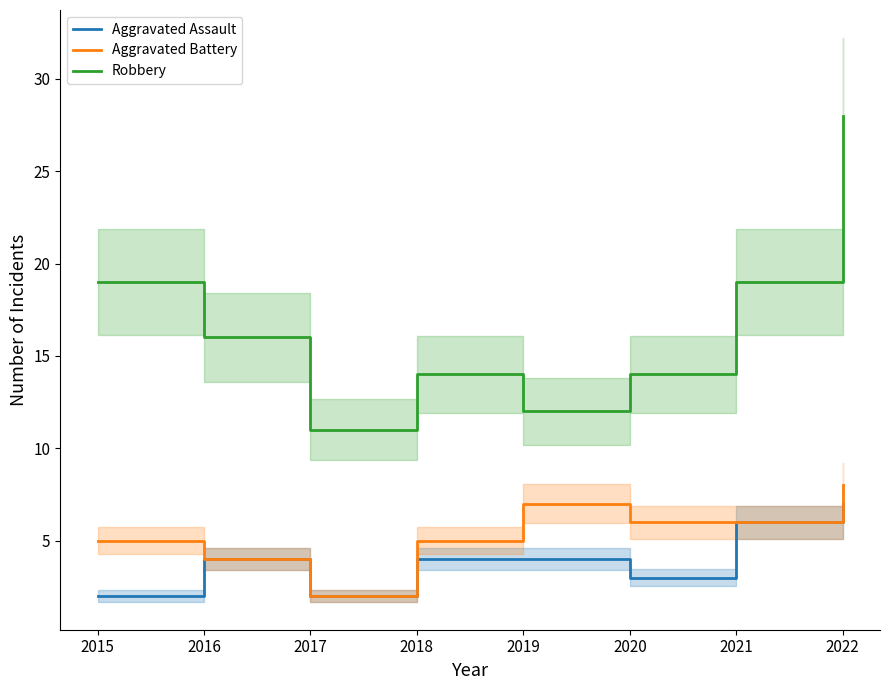

Does the chart display data point markers on the line(s)?

No